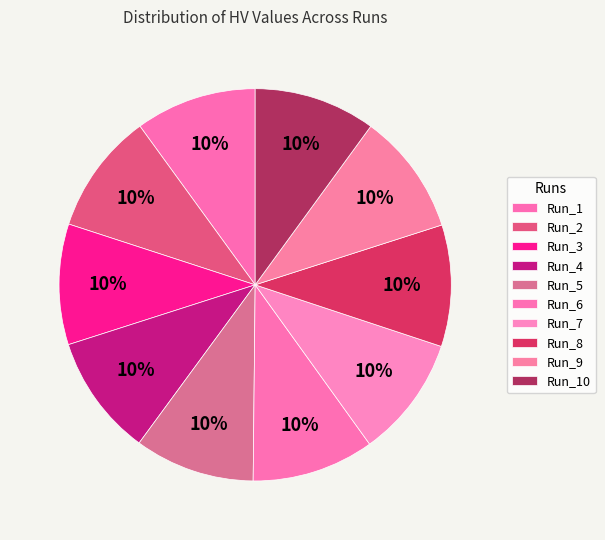

To the nearest percent, what percentage of the pie is Run_1?

10%